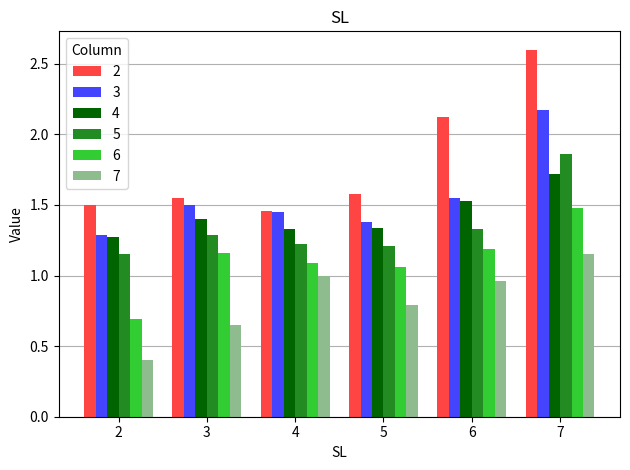

Which series changed the most between 2 and 4?

7